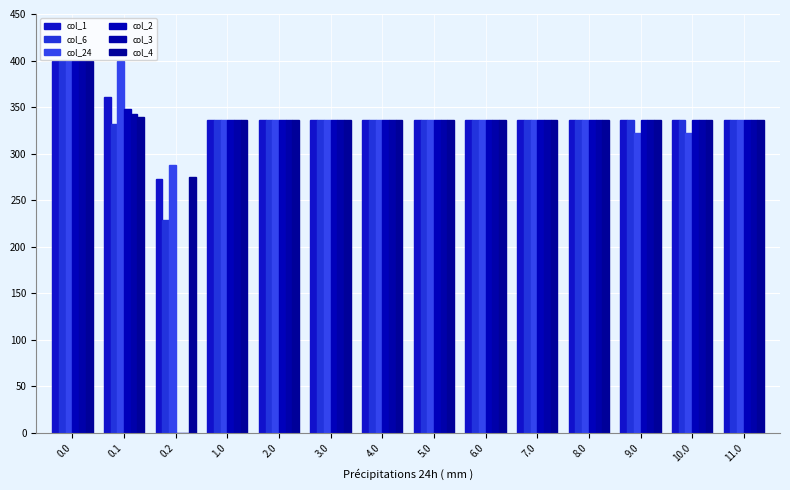

Reading left to right, transcribe all the data shown in this chart.

col_1: 400.0	361.1	272.7	336.0	336.0	336.0	336.0	336.0	336.0	336.0	336.0	336.0	336.0	336.0
col_6: 400.0	332.2	228.8	336.0	336.0	336.0	336.0	336.0	336.0	336.0	336.0	336.0	336.0	336.0
col_24: 400.0	399.4	287.5	336.0	336.0	336.0	336.0	336.0	336.0	336.0	336.0	321.7	321.7	336.0
col_2: 400.0	347.9	0.0	336.0	336.0	336.0	336.0	336.0	336.0	336.0	336.0	336.0	336.0	336.0
col_3: 400.0	342.7	0.0	336.0	336.0	336.0	336.0	336.0	336.0	336.0	336.0	336.0	336.0	336.0
col_4: 400.0	339.6	274.4	336.0	336.0	336.0	336.0	336.0	336.0	336.0	336.0	336.0	336.0	336.0